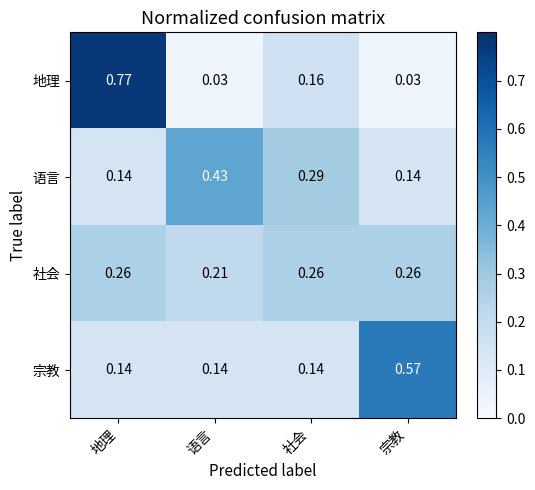

Rank the series by their maximum value, from highest to lowest.

地理, 宗教, 语言, 社会